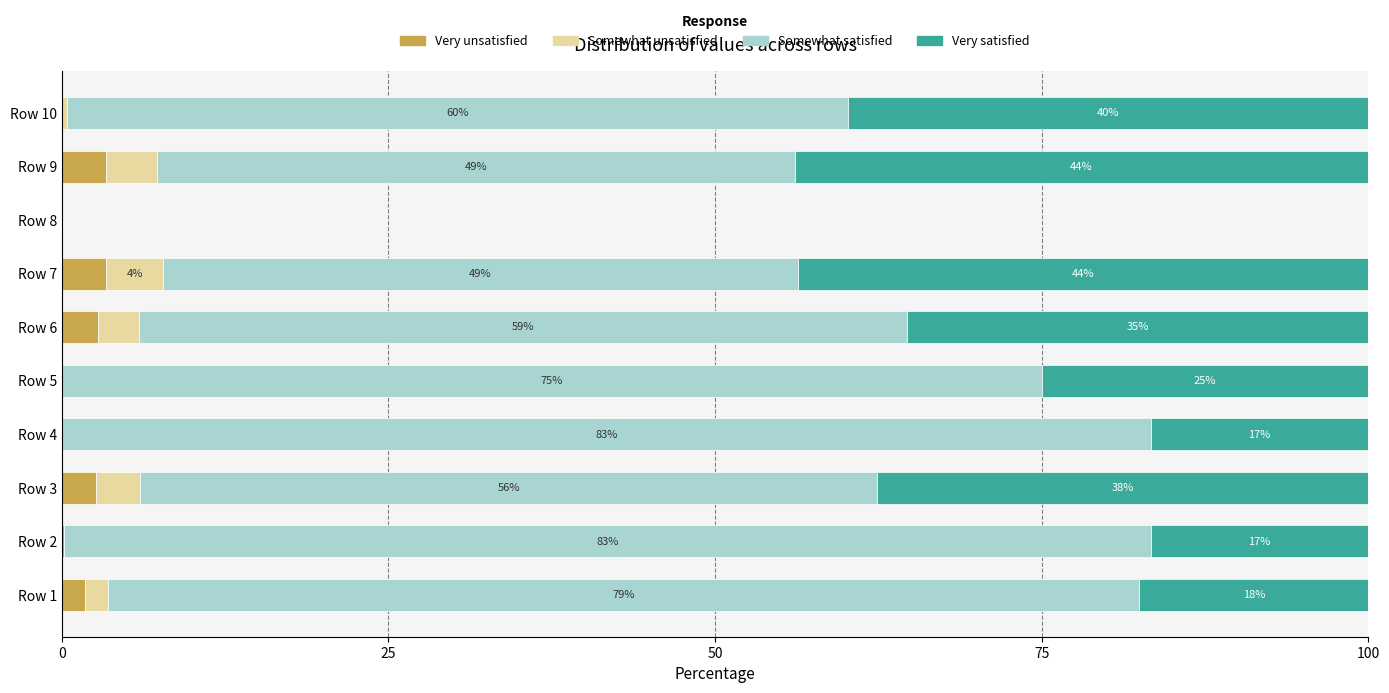

Count the number of categories in the chart.

10